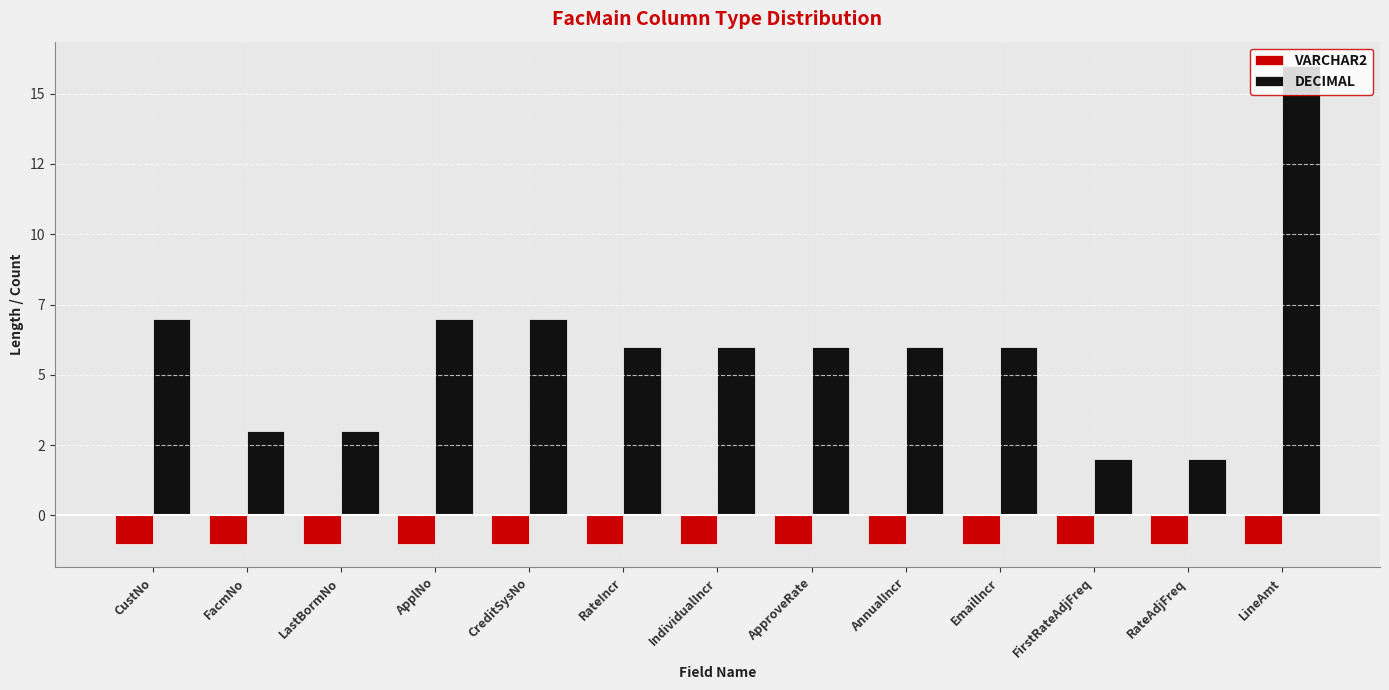

At which category is the sum across all series the highest?

LineAmt